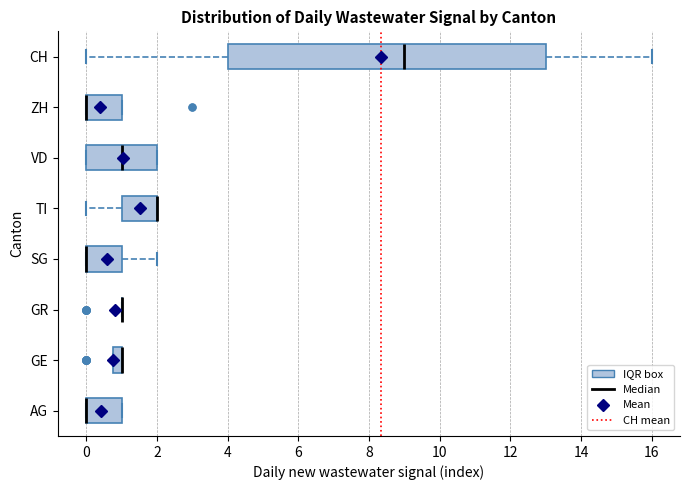

Comparing the boxes themselves (not the whiskers), which one is the widest?

CH